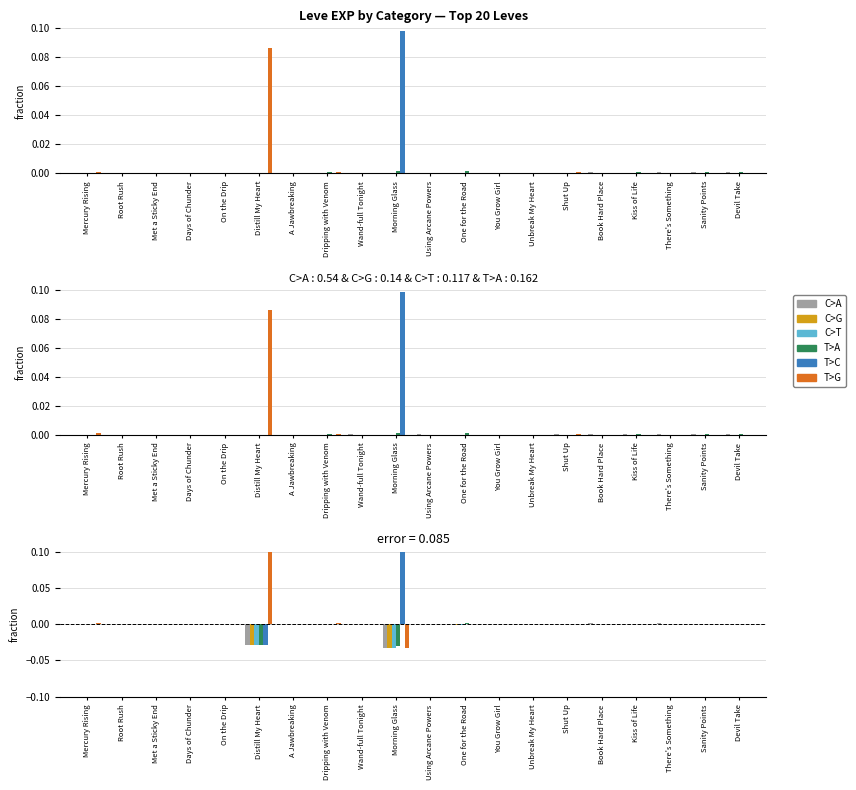

Rank the series at Days of Chunder from lowest to highest value.

T>G, C>T, C>G, C>A, T>C, T>A